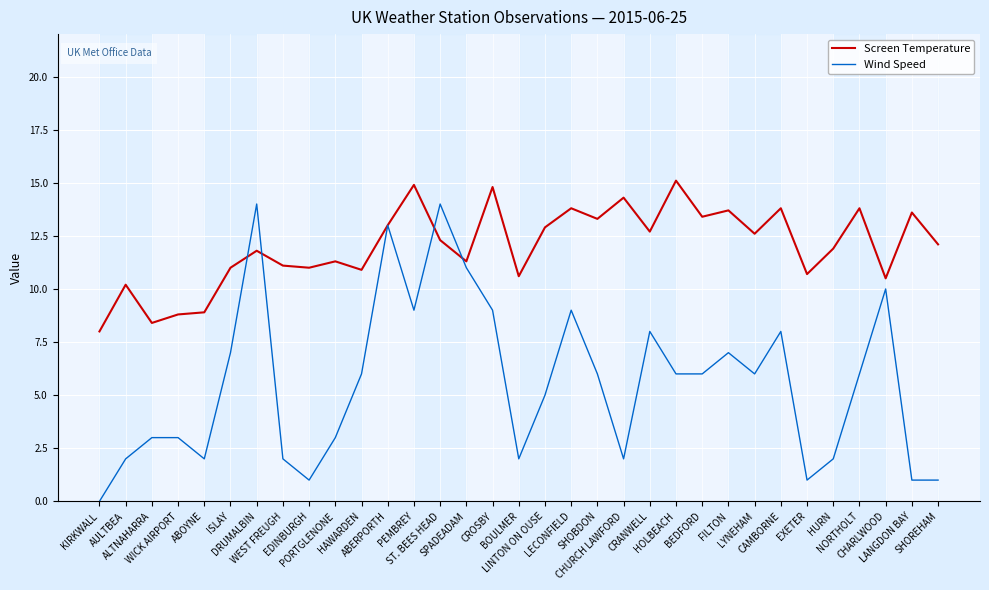

How many lines are shown in the chart?

2